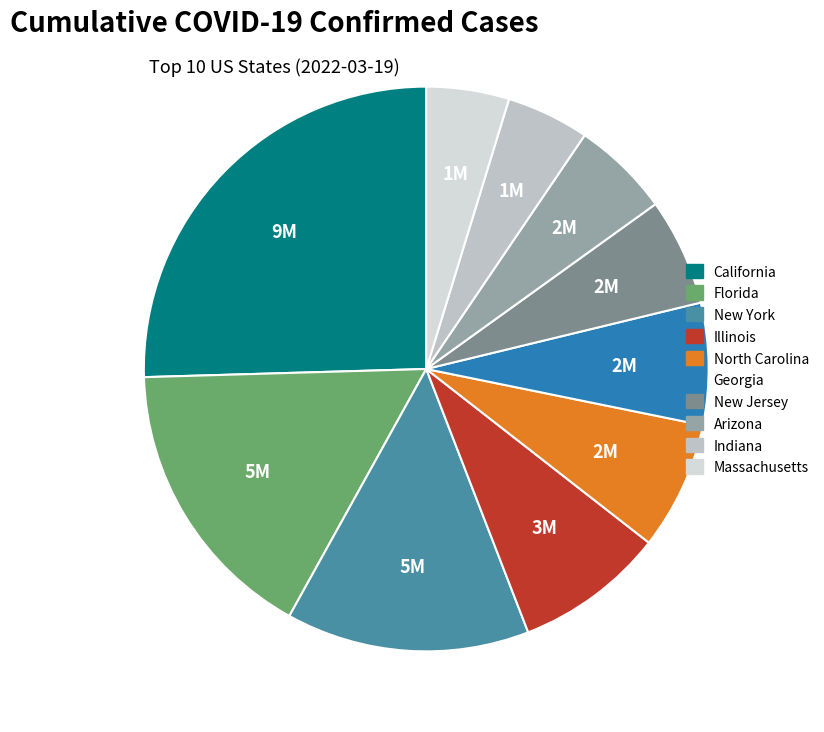

Between New Jersey and Indiana, which is larger?

New Jersey